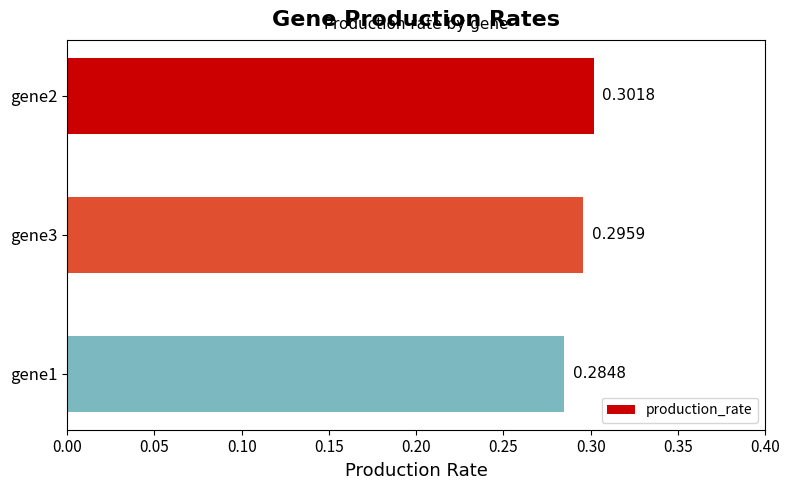

Between gene2 and gene3, which is larger?

gene2